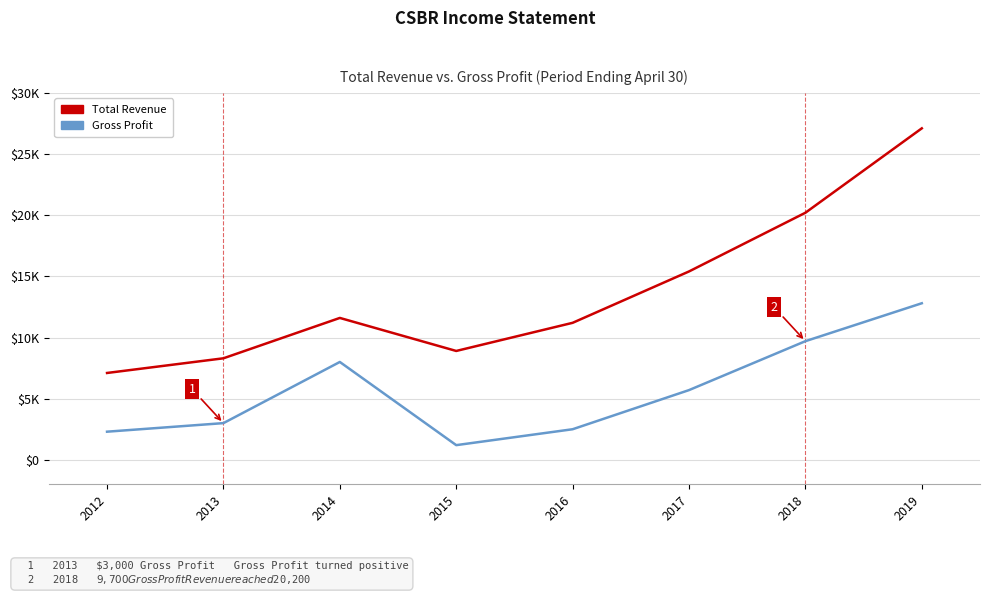

Reading left to right, list all the values displayed in this chart.

Total Revenue: 2012=7100	2013=8300	2014=11600	2015=8900	2016=11200	2017=15400	2018=20200	2019=27100
Gross Profit: 2012=2300	2013=3000	2014=8000	2015=1200	2016=2500	2017=5700	2018=9700	2019=12800